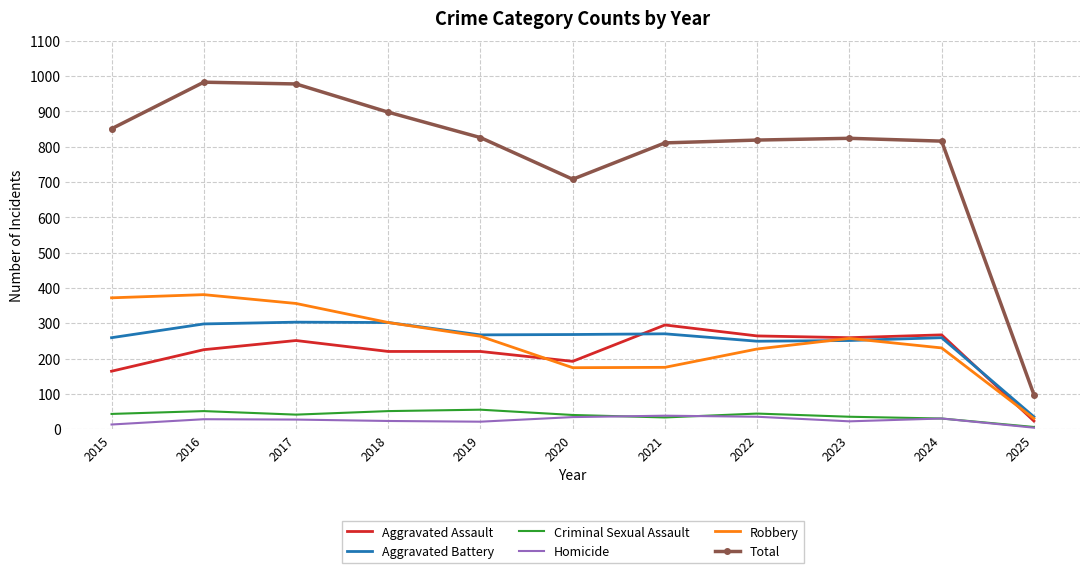

In Total, how many points are higher than both neighbors (excluding endpoints)?

2